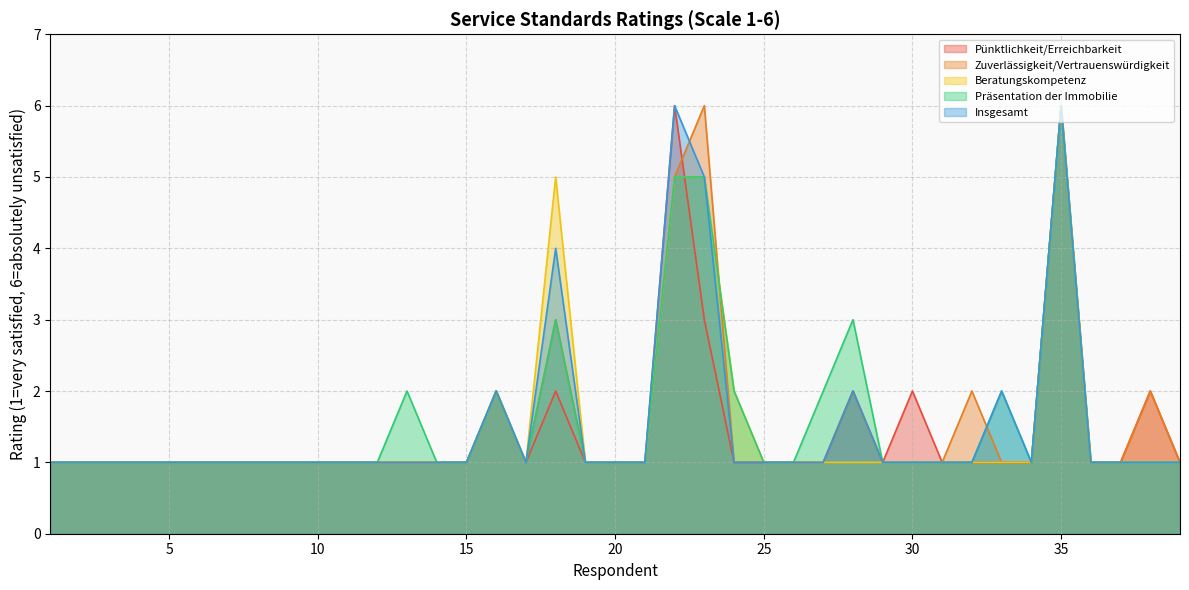

Does the chart have visible grid lines?

Yes